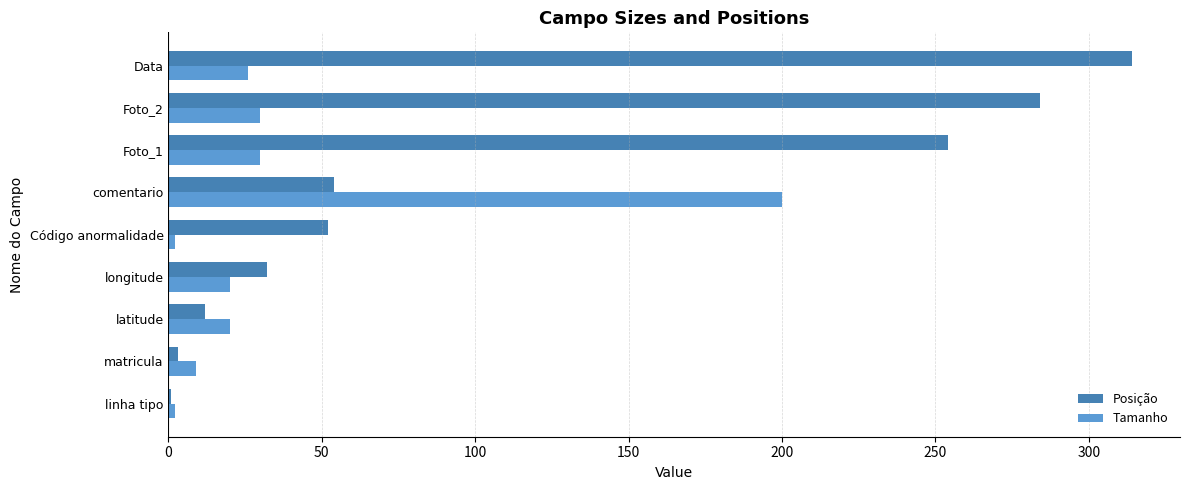

Which series has the widest spread of values?

Posição